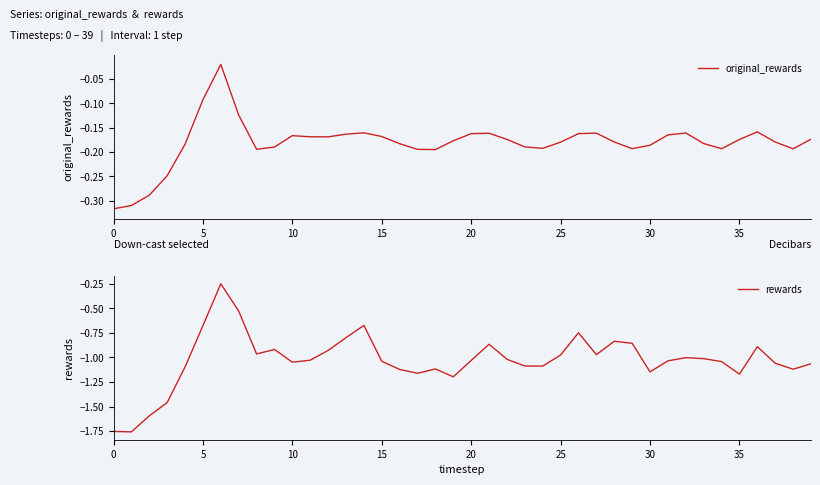

What is the total value across all series at 17?

-1.4